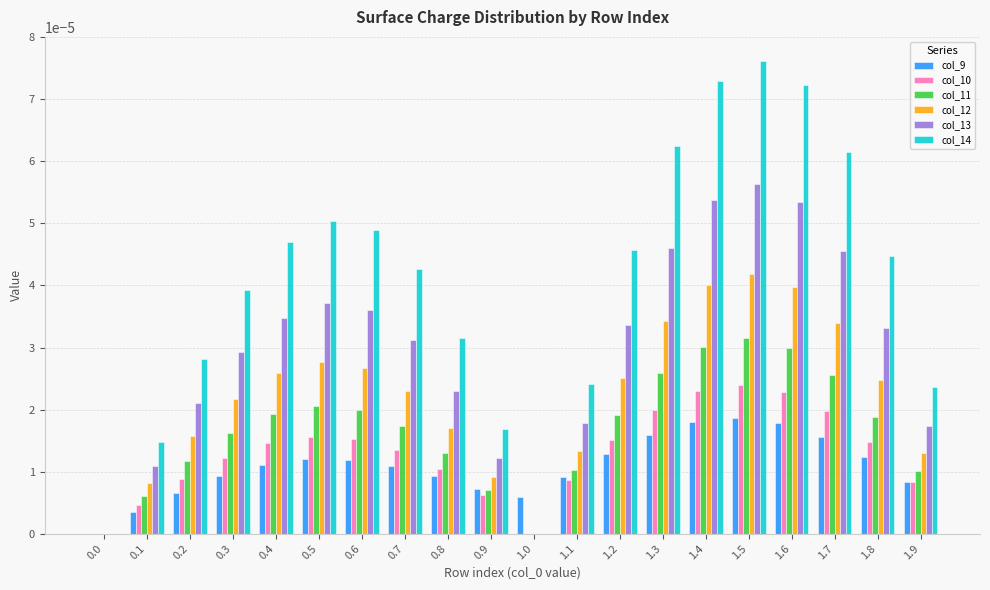

True or false: col_14 has a value of 0.0 at 1.3.

True